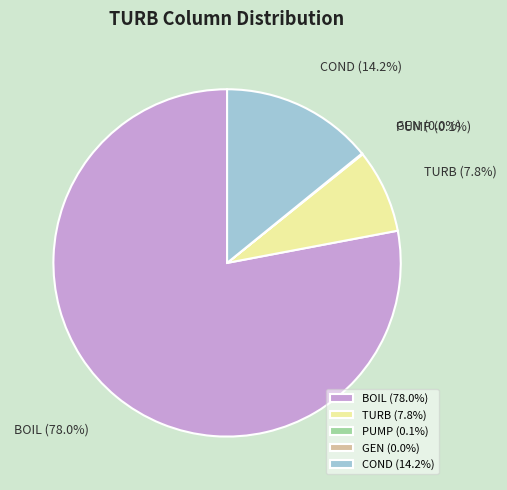

To the nearest percent, what is the difference between the largest and smallest slice percentages?

78%